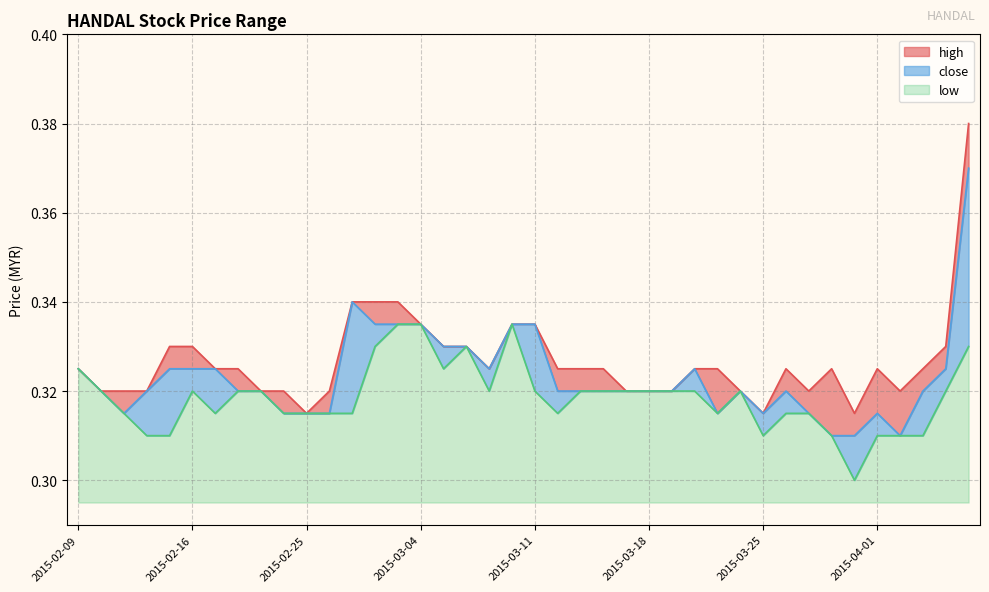

True or false: high has a value of 0.3 at 2015-04-01.

True